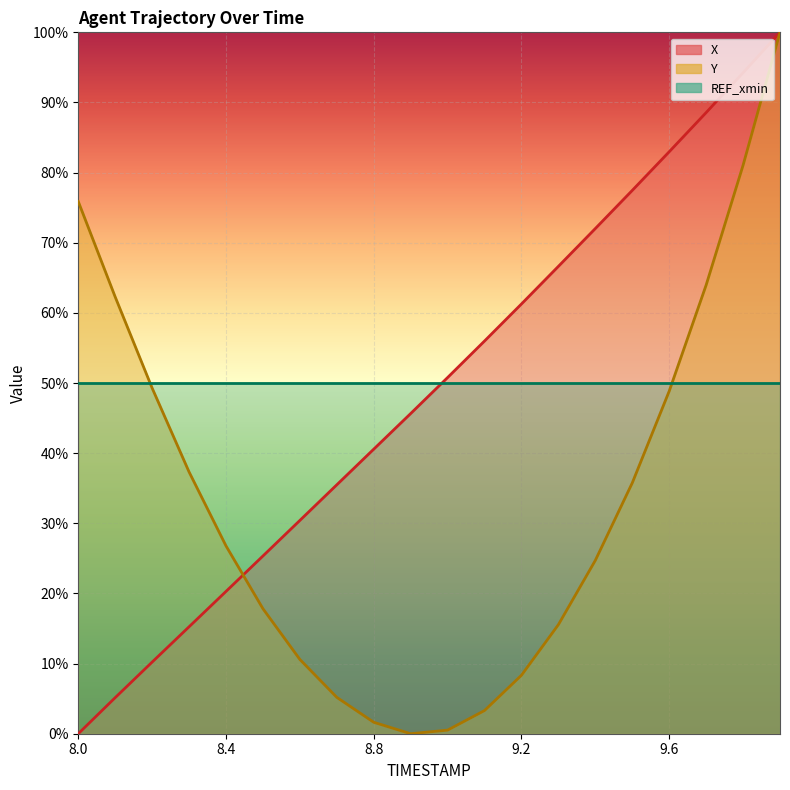

Which series ends up on top after the final intersection of X and Y?

X